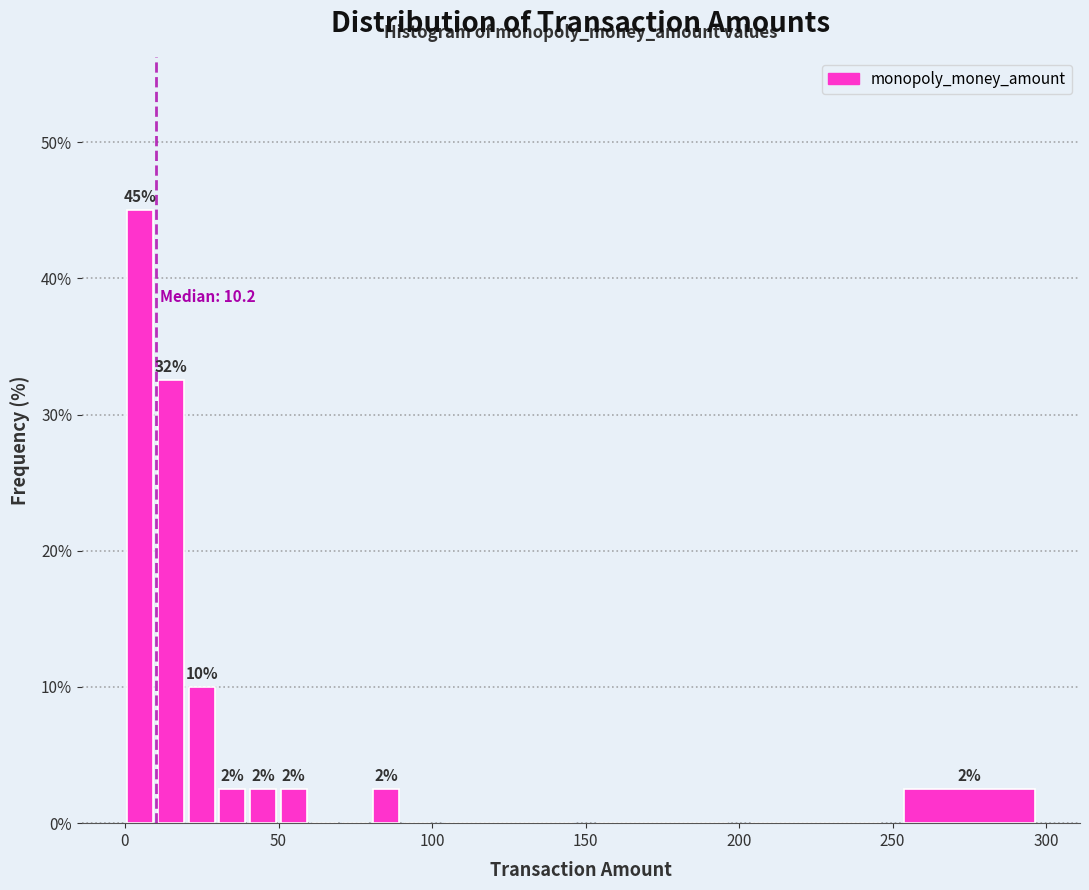

Read against the x-axis, roughly where is the centre of the tallest bar?

5